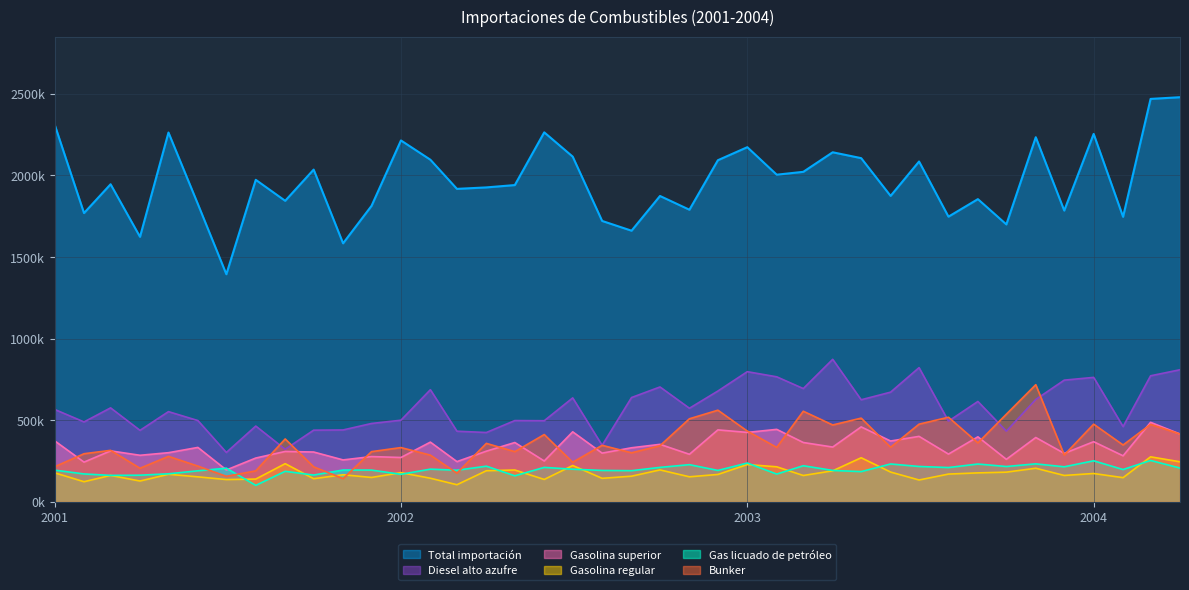

List the labels in order of Gasolina superior value, largest first.

2004-03, 2003-05, 2003-02, 2002-12, 2002-07, 2003-01, 2004-04, 2003-07, 2003-09, 2003-11, 2001-01, 2003-06, 2004-01, 2002-02, 2003-03, 2002-05, 2002-10, 2003-04, 2001-06, 2002-09, 2001-03, 2002-04, 2001-09, 2001-10, 2001-05, 2002-08, 2003-12, 2003-08, 2002-11, 2001-04, 2004-02, 2001-12, 2002-01, 2001-08, 2003-10, 2001-11, 2002-06, 2002-03, 2001-02, 2001-07